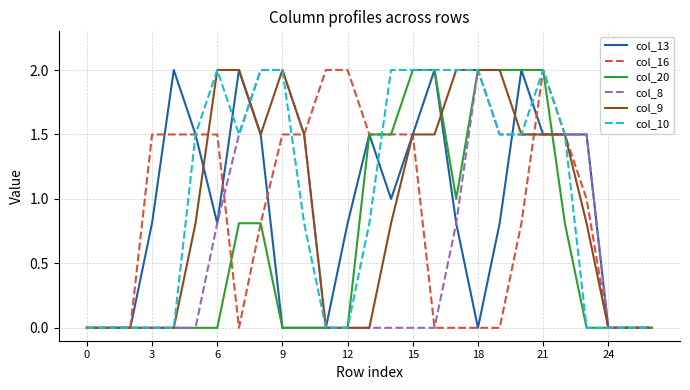

What is the greatest value displayed?

2.0